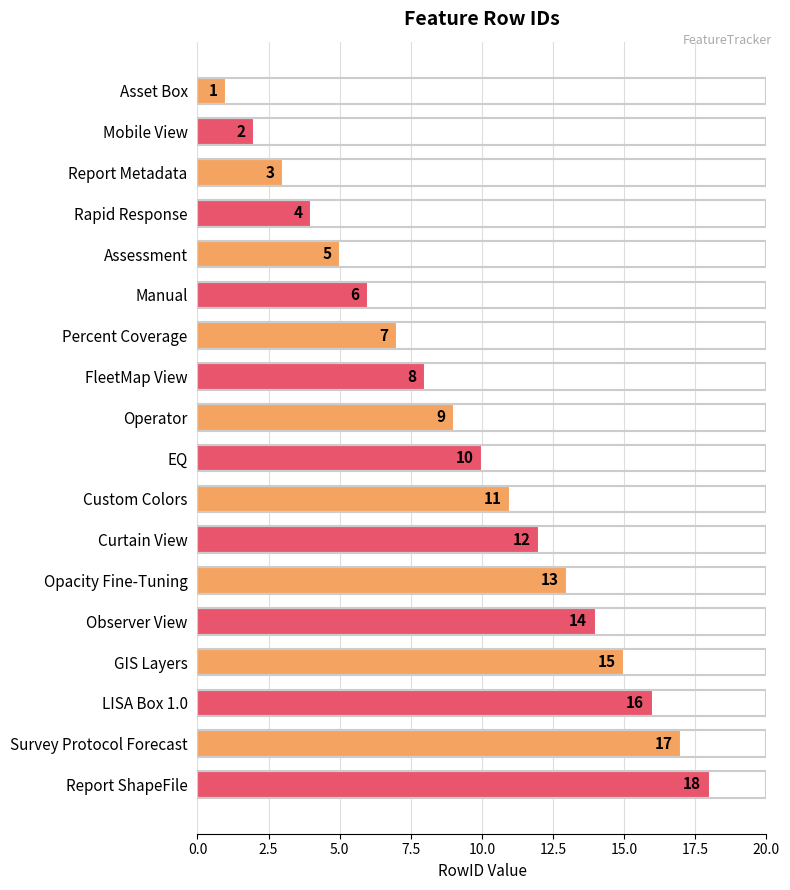

Which has a higher value, Survey Protocol Forecast or Percent Coverage?

Survey Protocol Forecast